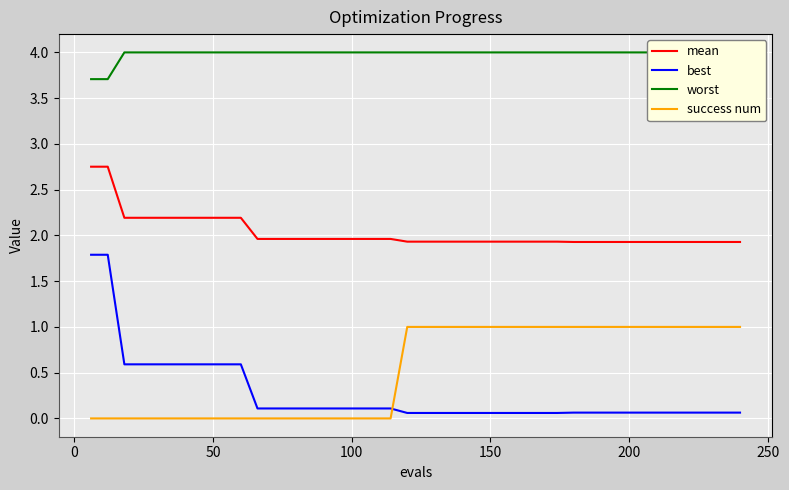

What is the maximum value for success num?

1.0